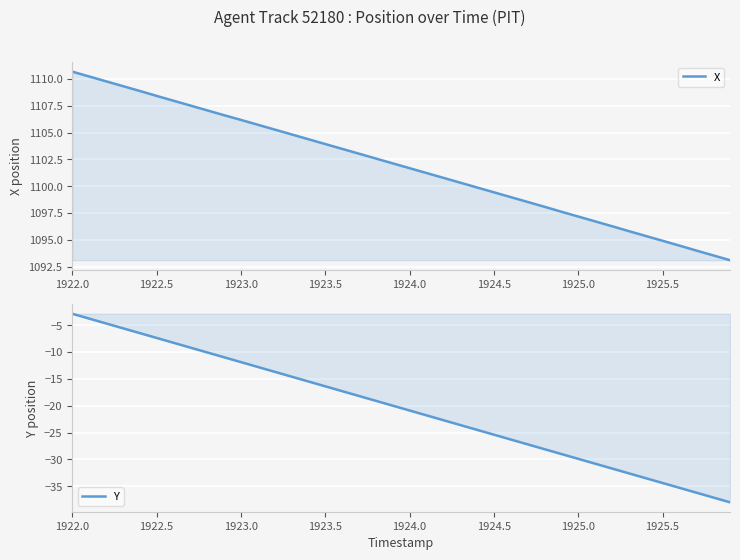

What is the sum of all Y values?

-817.6